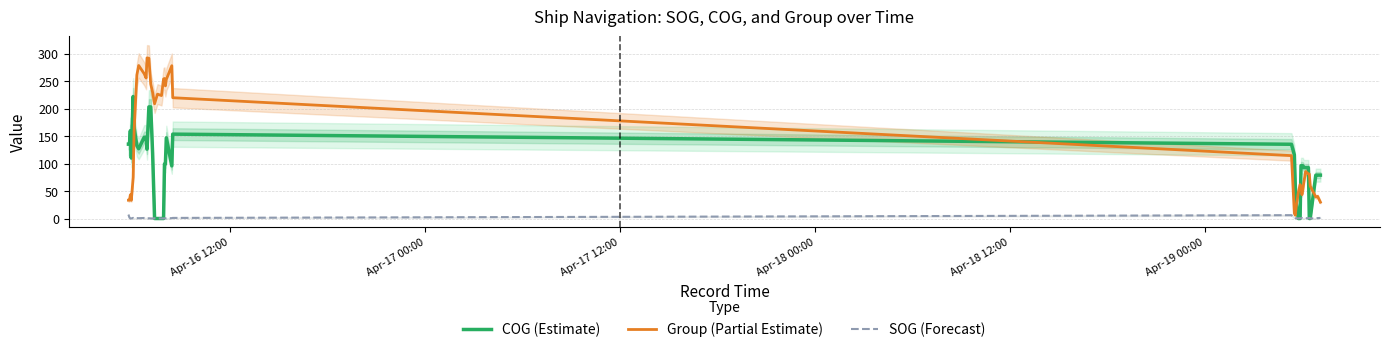

What is the maximum value for Group (Partial Estimate)?

292.7